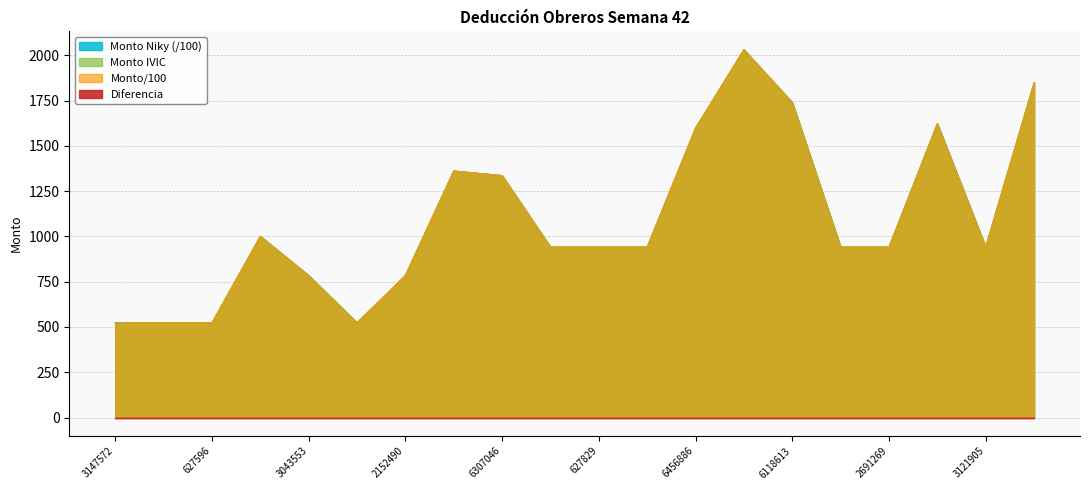

At which label does Monto Niky first exceed 941?

632919